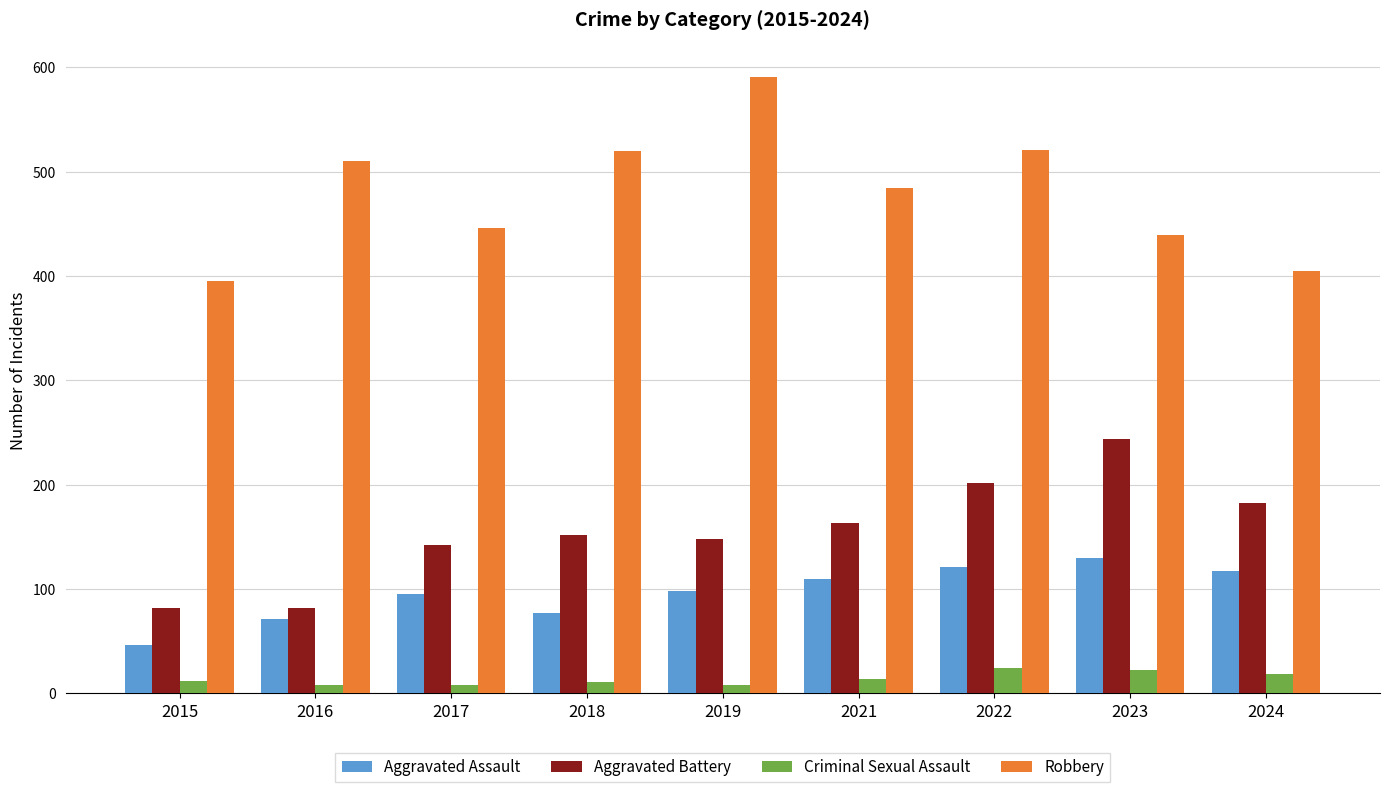

Which label corresponds to the largest value in the chart?

2019